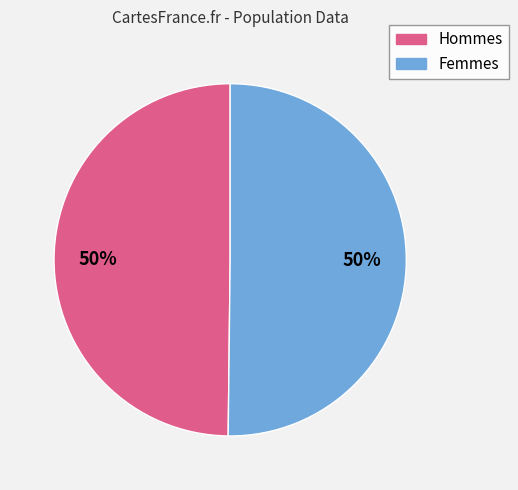

Count the number of slices in the pie.

2